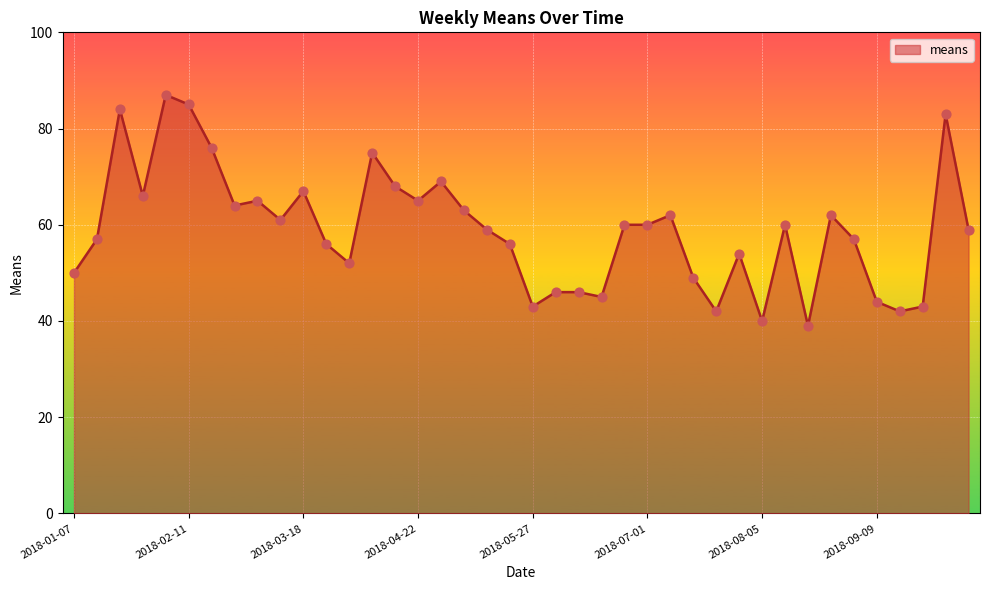

What is the difference between the maximum and minimum values?

48